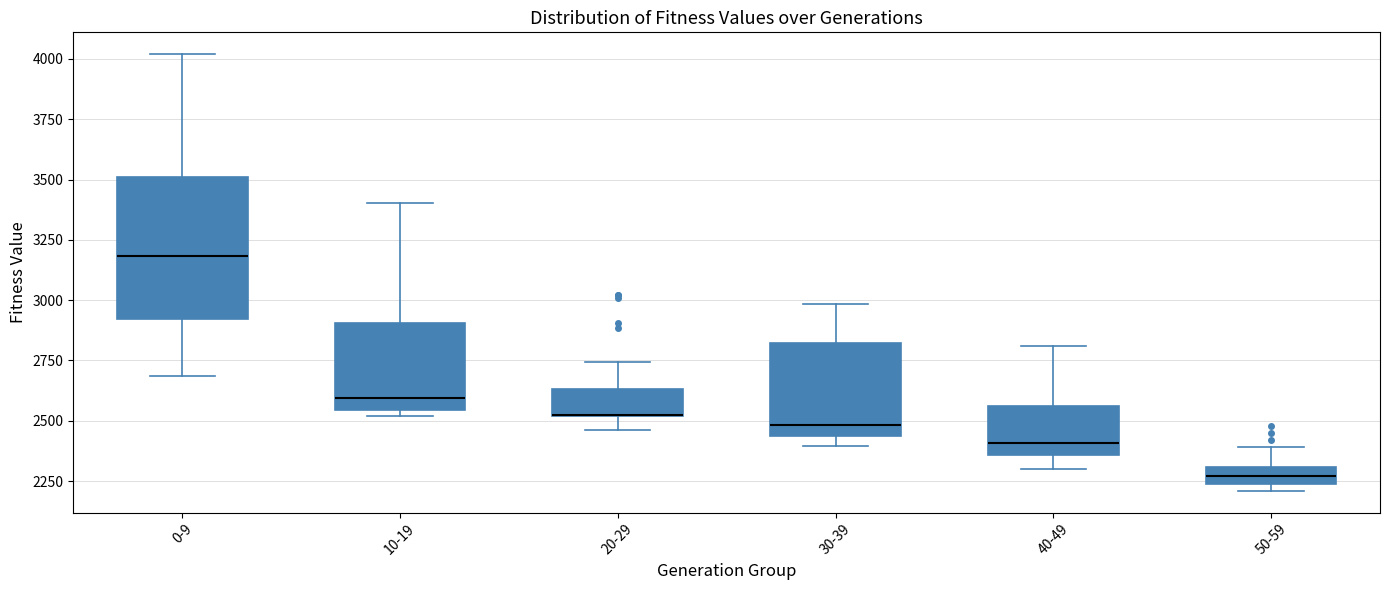

Where does the lower whisker of the box for 40-49 end on the y-axis? The values are not printed on the chart, so give them approximately, as read against the axis.

2300